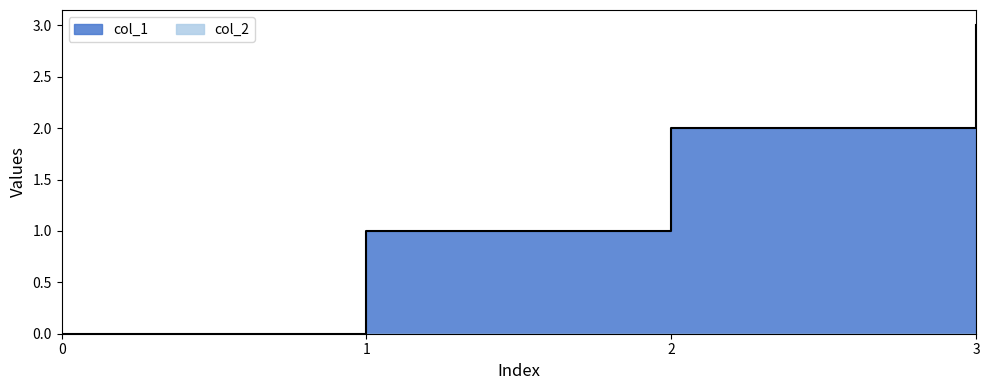

List the labels in order of value, largest first.

3, 2, 1, 0